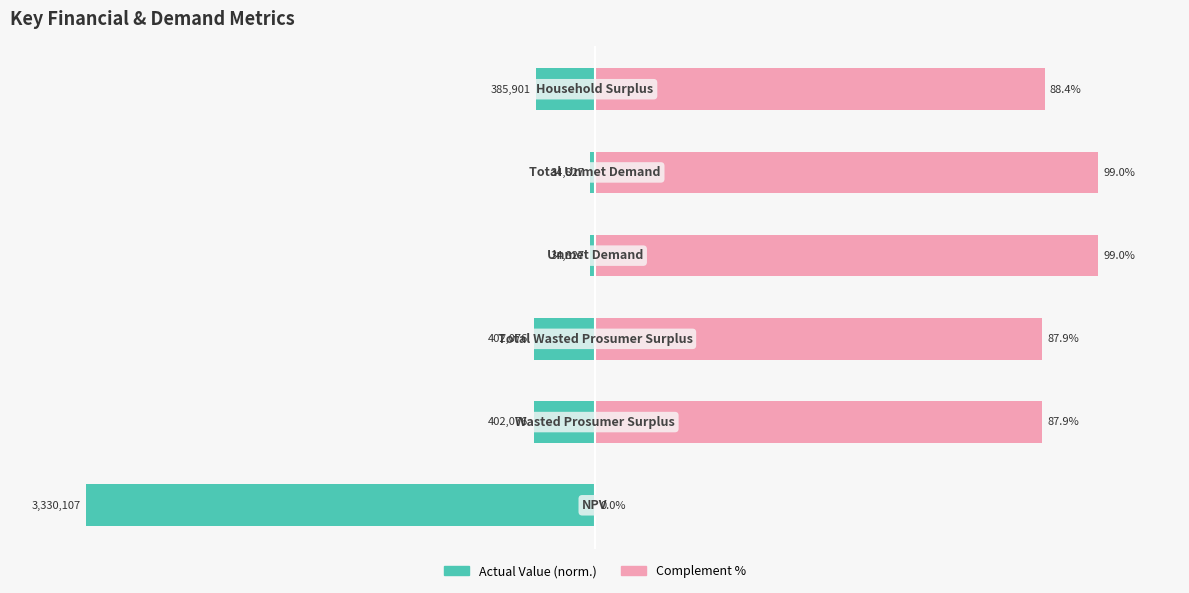

At how many categories does at least one series exceed -36?

6